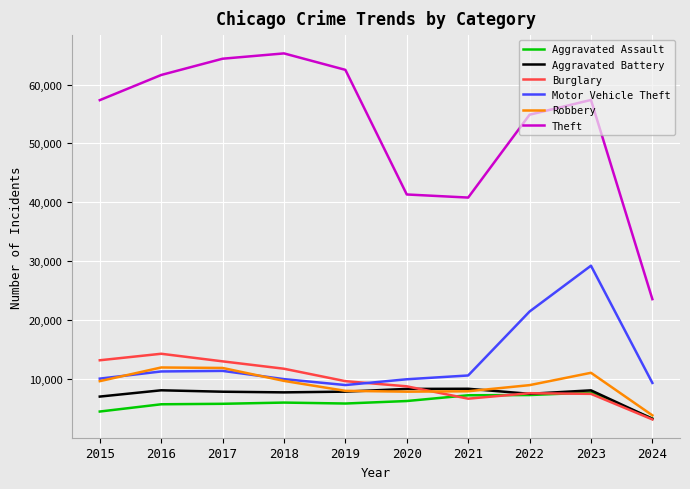

True or false: Motor Vehicle Theft and Aggravated Assault intersect in this chart.

False